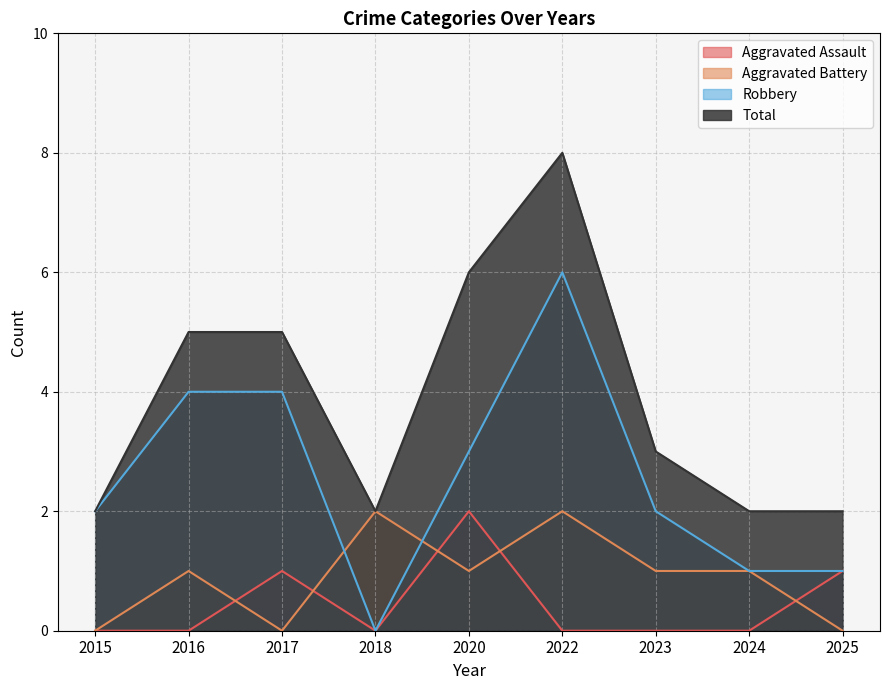

What is the difference between the second highest and minimum values in the Aggravated Assault series?

1